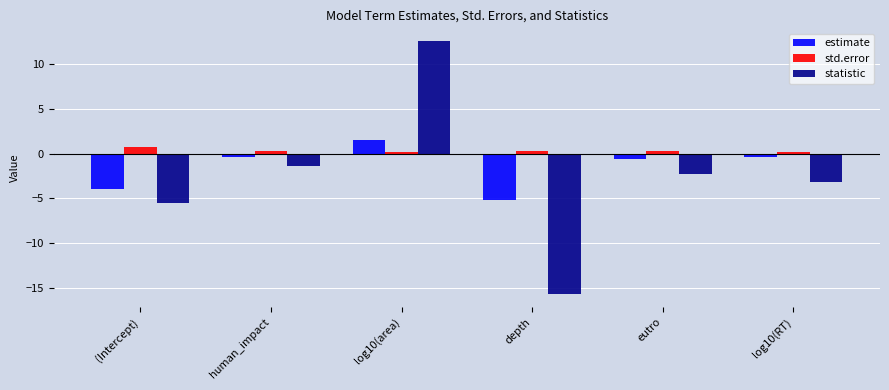

What is the total value across all series at eutro?

-2.7